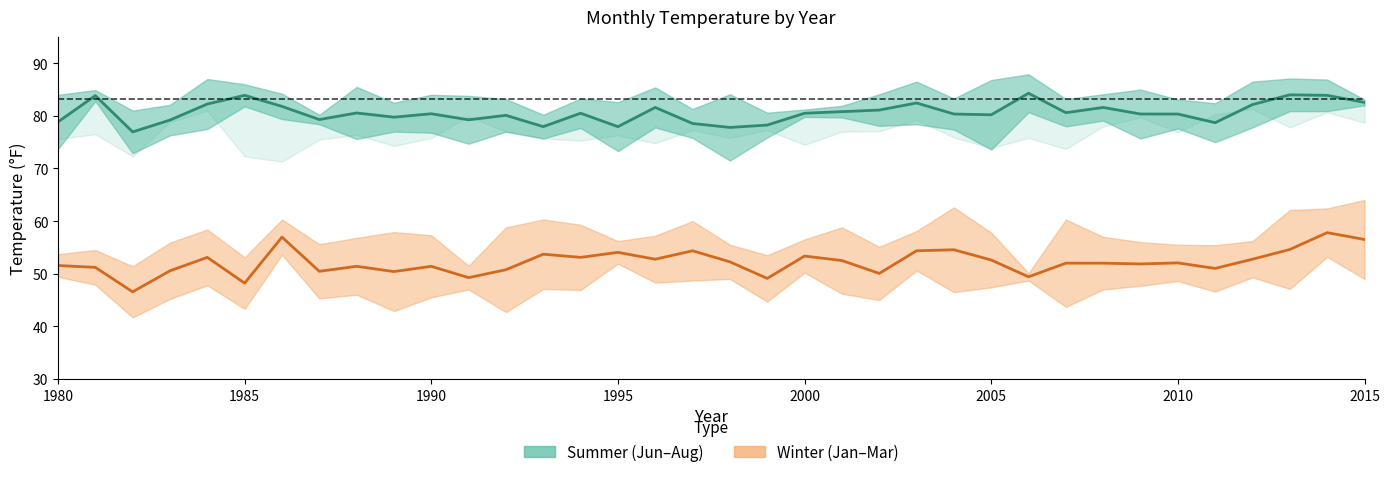

The value of Summer Mid at 2015 is 113.3. True or false?

False